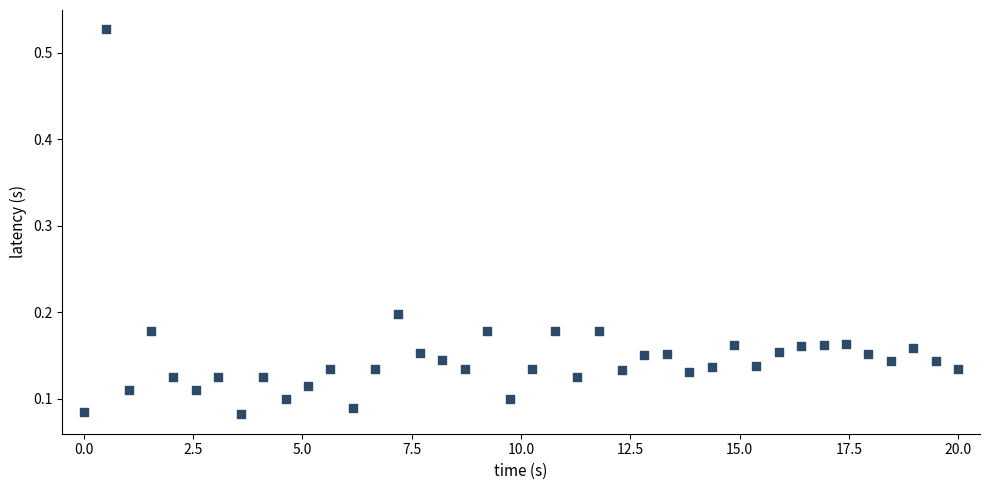

What is the range of Y values (max minus min)?

0.4